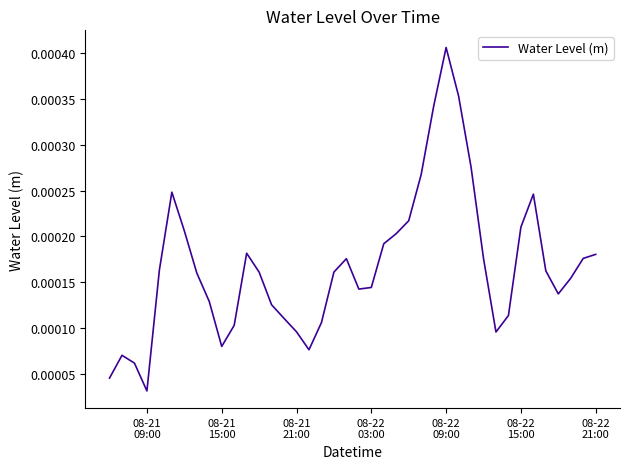

Does the chart display data point markers on the line(s)?

No